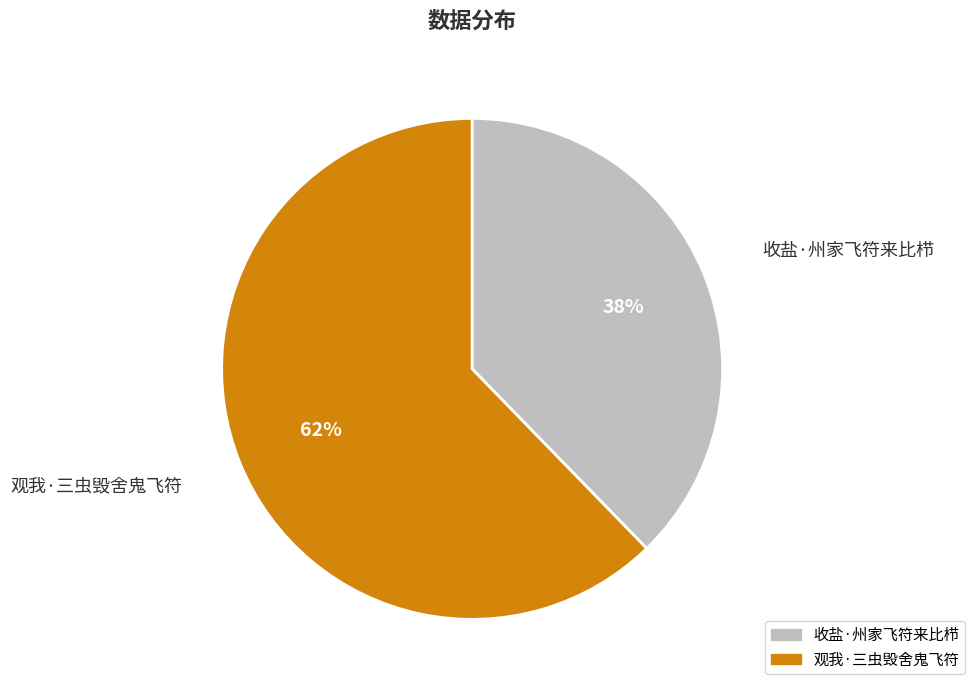

How many slices are in this pie chart?

2